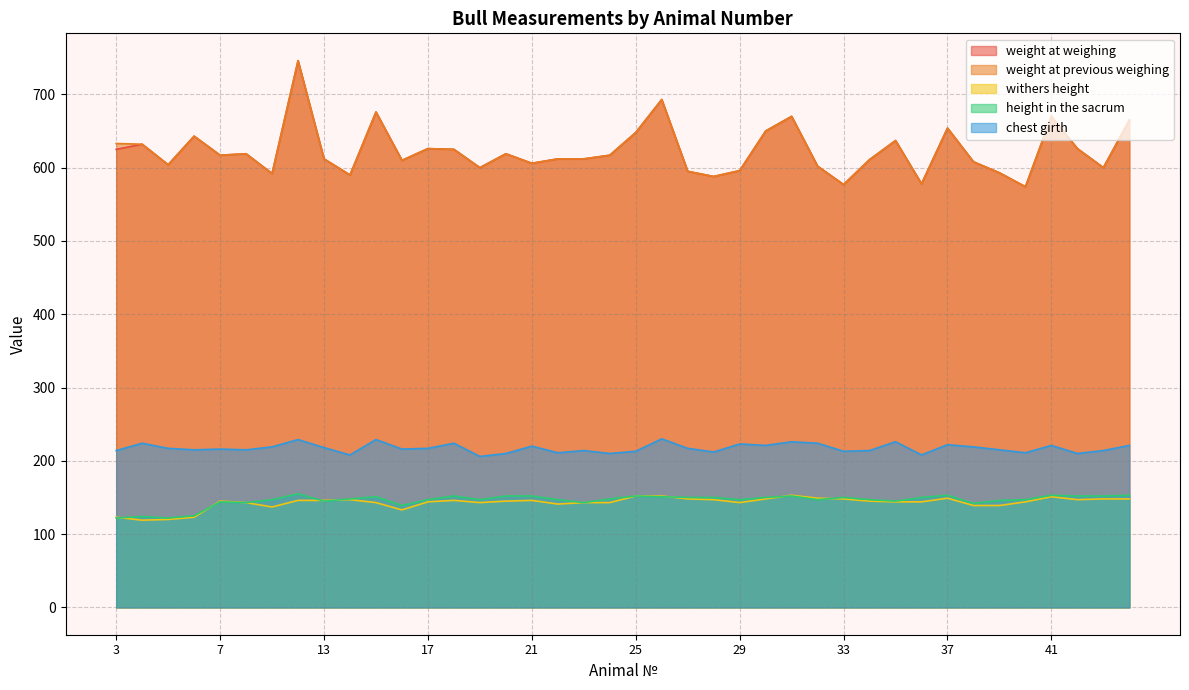

Reading left to right, transcribe all the data shown in this chart.

weight at weighing: 625	632	604	643	617	619	592	746	612	590	676	610	626	625	600	619	606	612	612	617	648	693	595	588	596	650	670	602	577	611	637	578	654	608	593	574	670	626	600	665
weight at previous weighing: 633	632	604	643	617	619	592	746	612	590	676	610	626	625	600	619	606	612	612	617	648	693	595	588	596	650	670	602	577	611	637	578	654	608	593	574	670	626	600	665
withers height: 123	119	120	123	145	143	137	146	146	147	143	133	144	146	143	145	146	141	143	143	152	152	148	147	143	148	153	149	148	145	144	144	149	139	139	144	151	147	148	148
height in the sacrum: 122	124	122	125	144	143	147	155	145	148	151	139	147	152	147	152	152	147	143	148	152	151	150	150	147	150	152	147	150	147	145	150	153	142	146	147	153	152	152	153
chest girth: 214	224	217	215	216	215	219	229	218	208	229	216	217	224	206	210	220	211	214	210	213	230	217	212	223	221	226	224	213	214	226	208	222	219	215	211	221	210	214	221